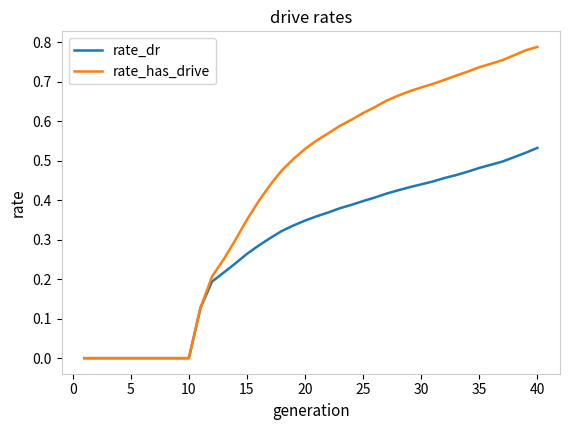

Which series has the largest range (max minus min)?

rate_has_drive